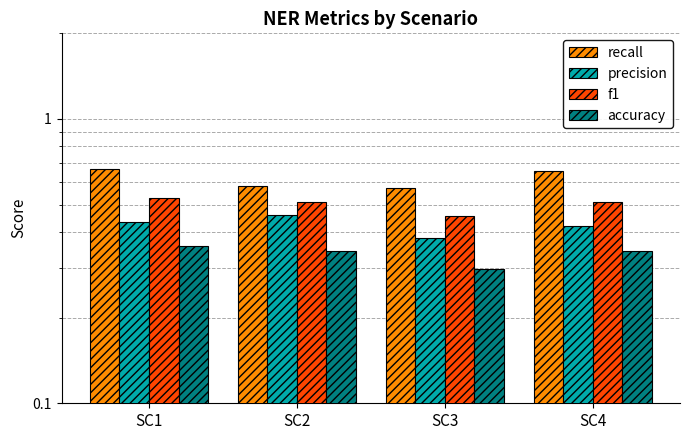

Rank the series at SC3 from highest to lowest value.

recall, f1, precision, accuracy